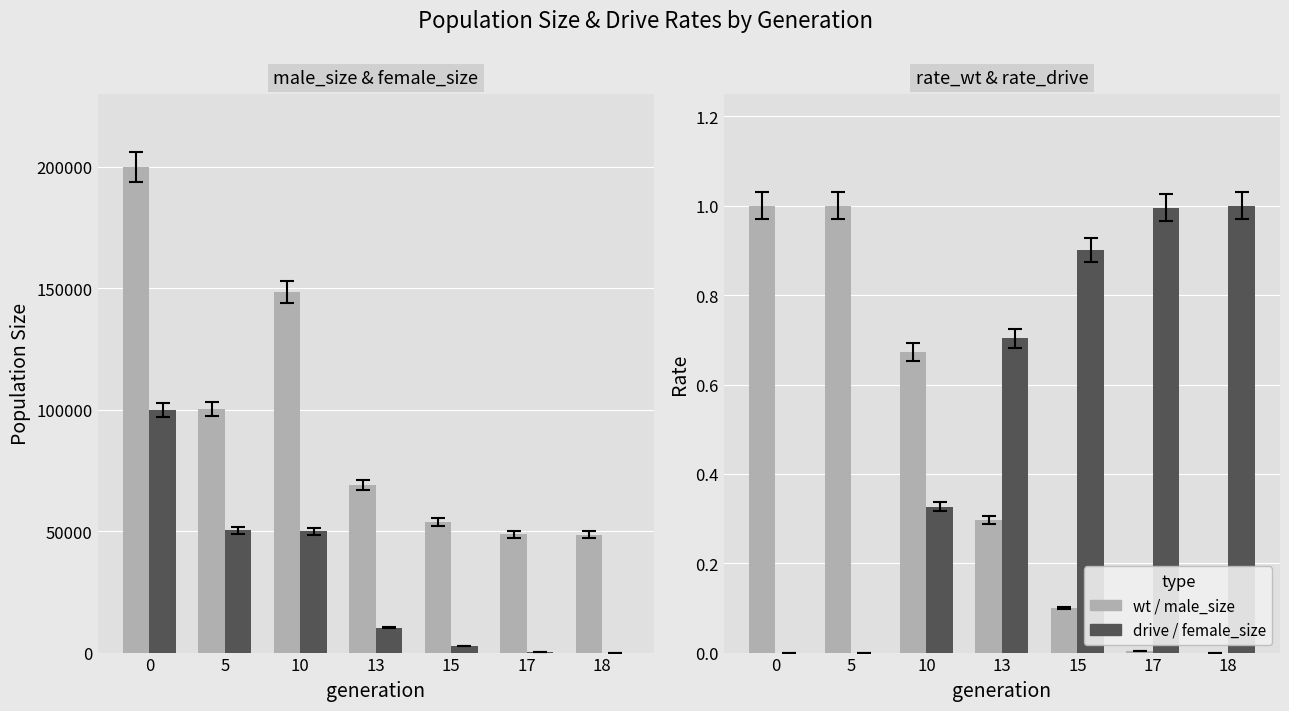

How many positive values does the rate_drive series have?

5